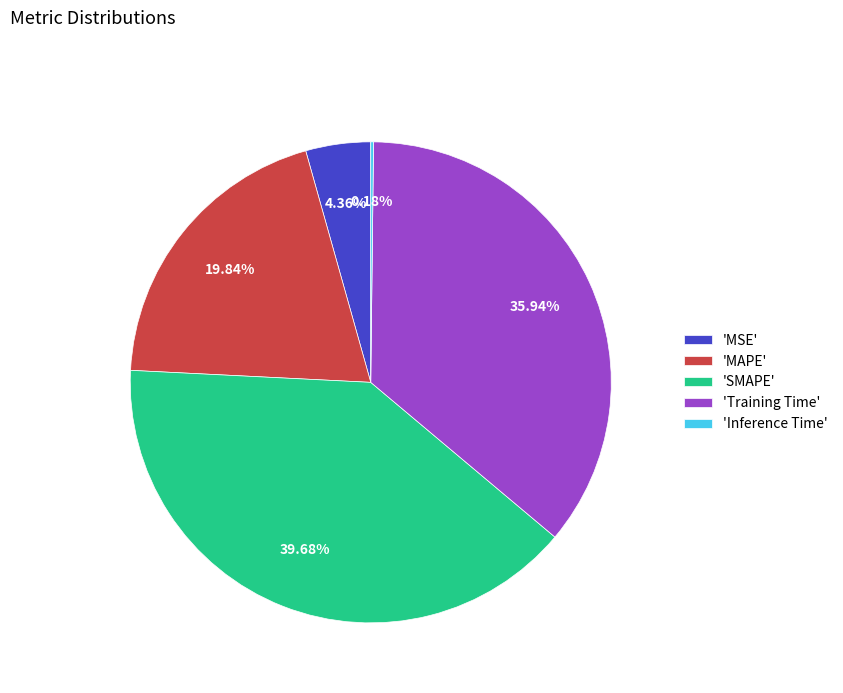

Which category has the biggest portion of the pie?

'SMAPE'